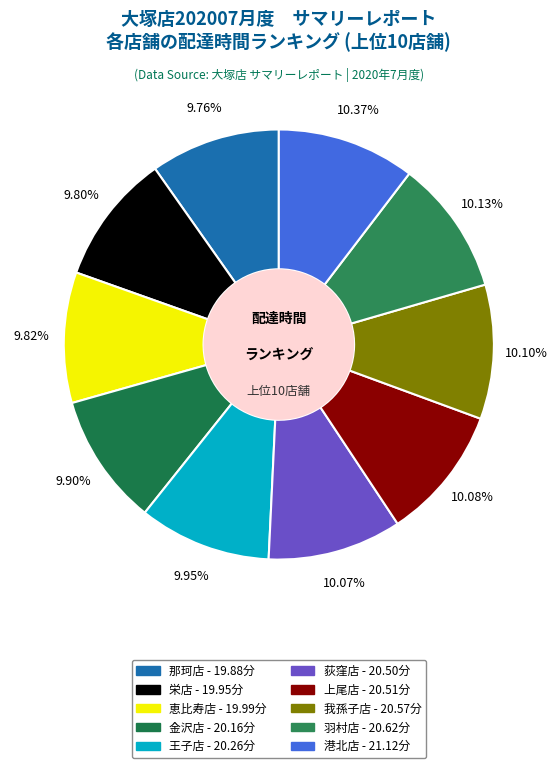

Which category has the smallest portion of the pie?

那珂店